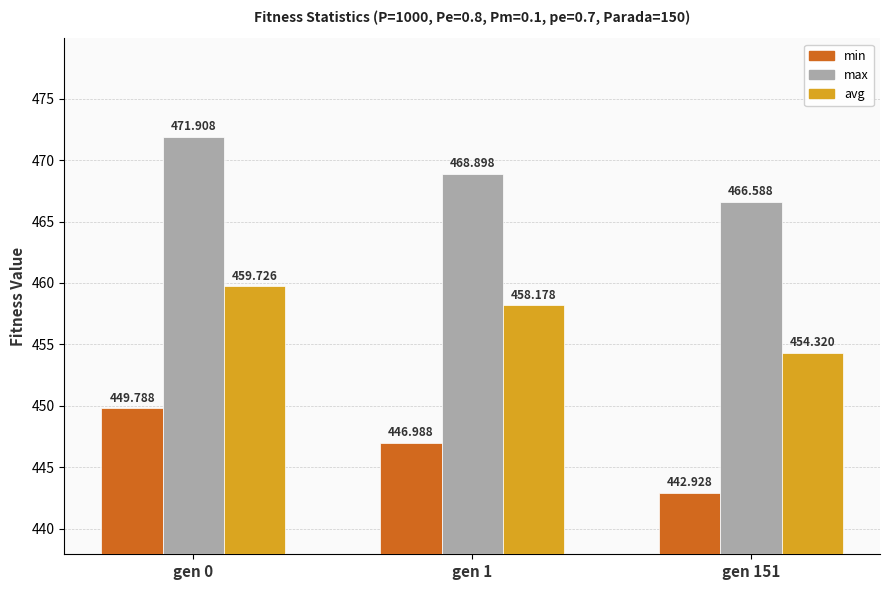

Which series has the largest total across all categories?

max